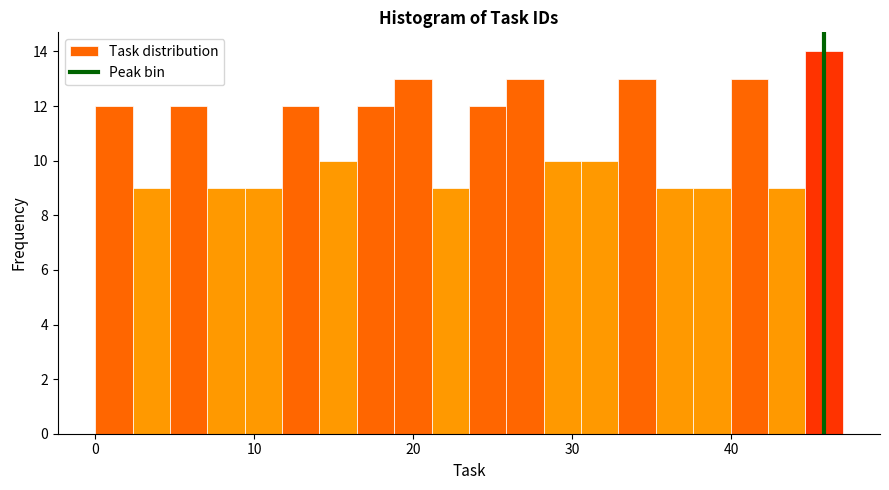

Around what value on the x-axis is the tallest bar? Give the approximate position of its centre, as read against the axis.

46